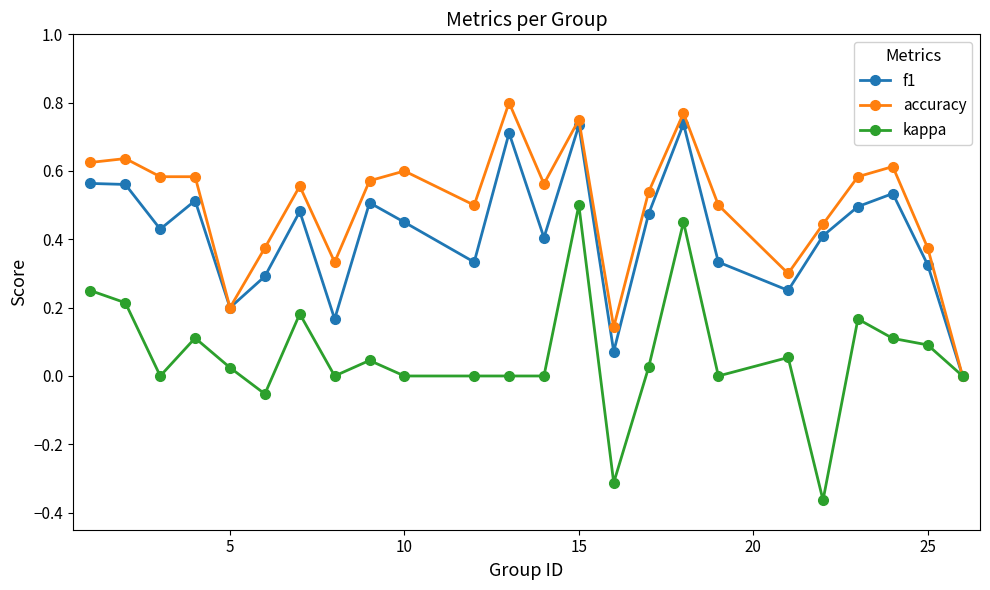

Which series has the largest total across all categories?

accuracy